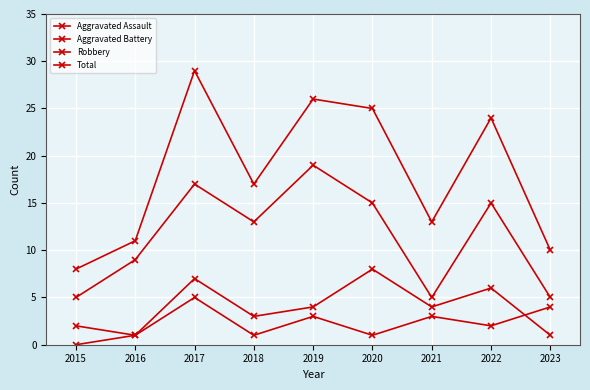

Reading left to right, what are all the values shown in this chart?

Aggravated Assault: 2015=0	2016=1	2017=5	2018=1	2019=3	2020=1	2021=3	2022=2	2023=4
Aggravated Battery: 2015=2	2016=1	2017=7	2018=3	2019=4	2020=8	2021=4	2022=6	2023=1
Robbery: 2015=5	2016=9	2017=17	2018=13	2019=19	2020=15	2021=5	2022=15	2023=5
Total: 2015=8	2016=11	2017=29	2018=17	2019=26	2020=25	2021=13	2022=24	2023=10